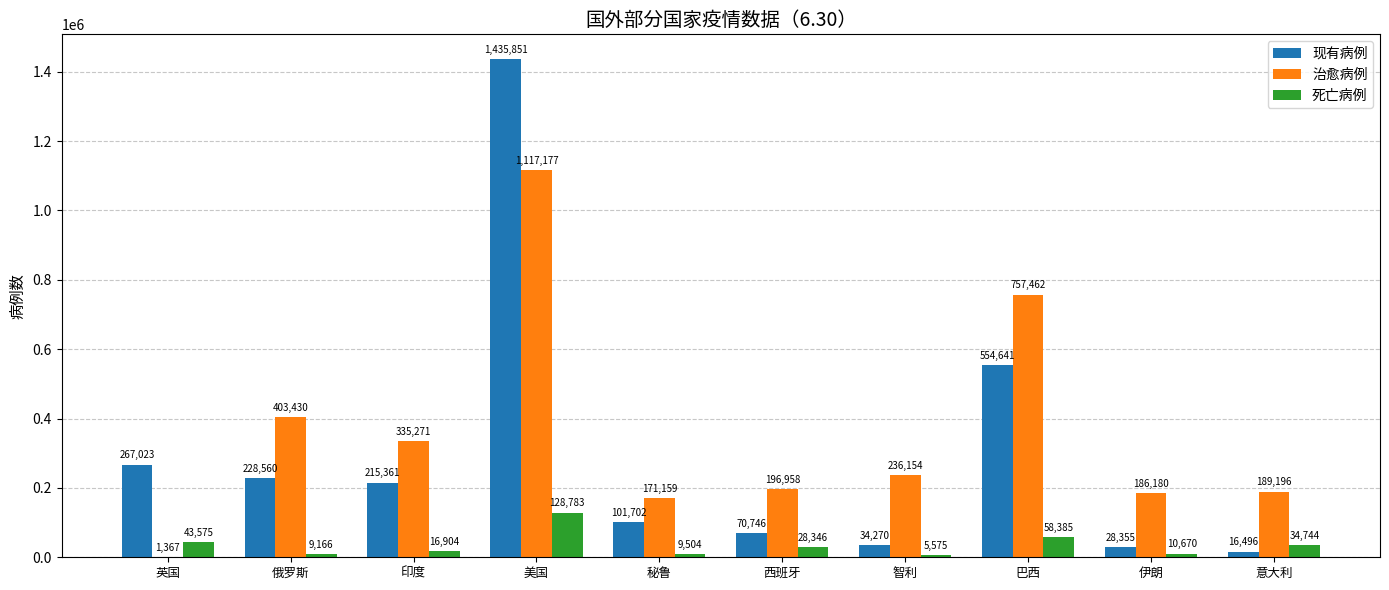

Which category has the highest value in the 现有病例 series?

美国